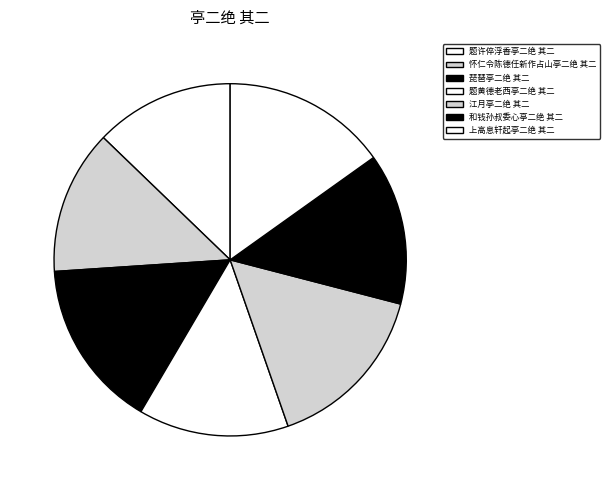

Between 题许倅浮香亭二绝 其二 and 琵琶亭二绝 其二, which is larger?

琵琶亭二绝 其二